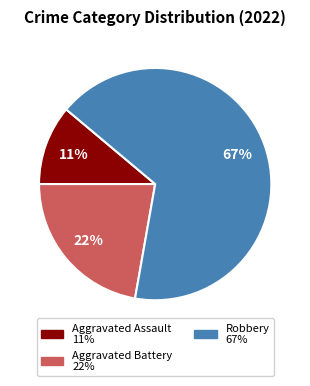

Does any single category account for the majority?

Yes